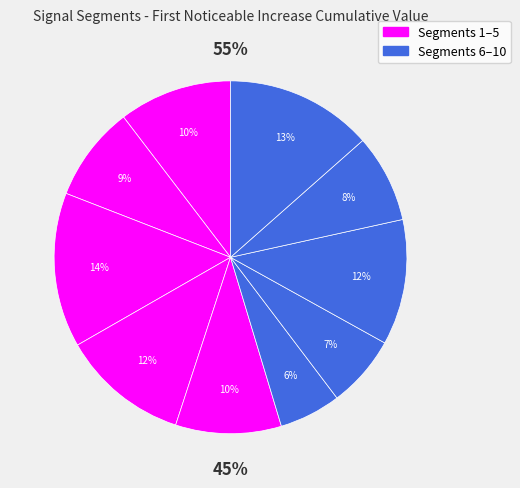

Count the number of slices in the pie.

10